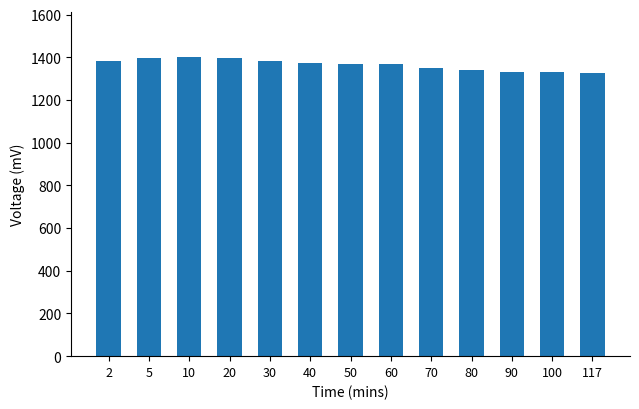

What is the difference between the maximum and second lowest values?

72